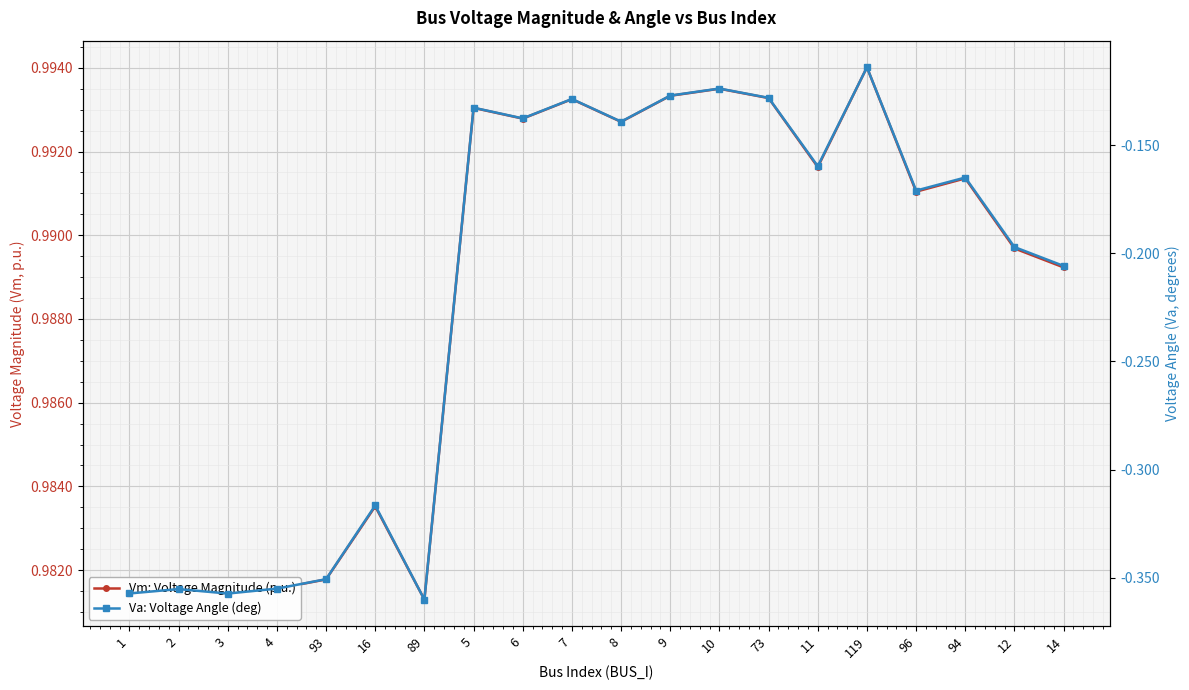

The Va: Voltage Angle (deg) series shows -0.3 at 12. True or false?

False